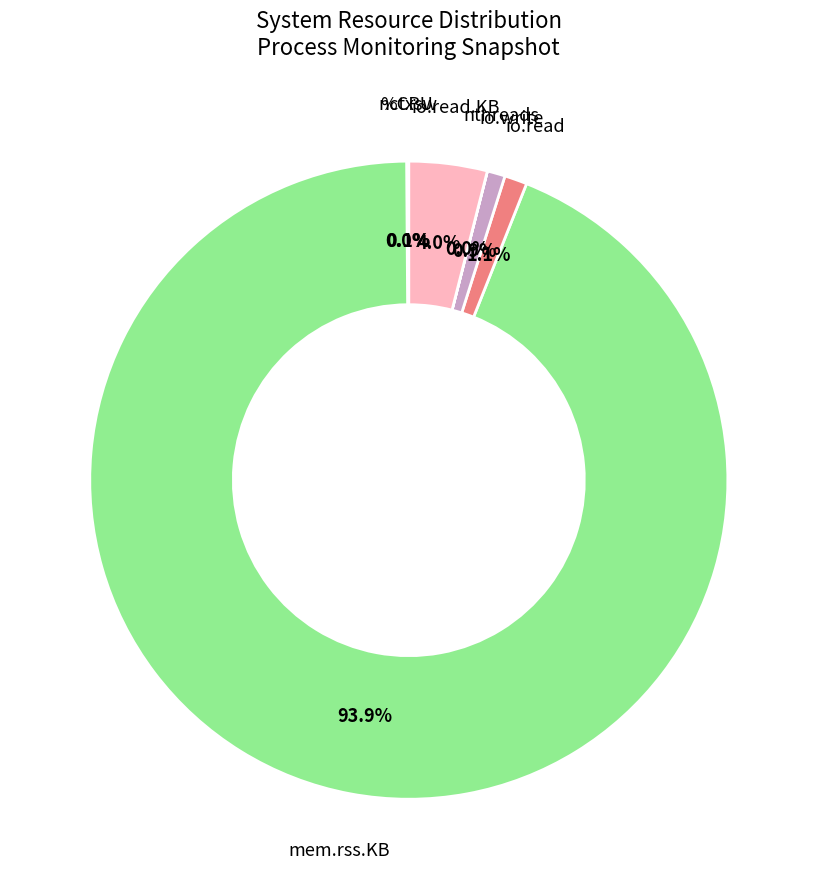

Which category has the biggest portion of the pie?

mem.rss.KB